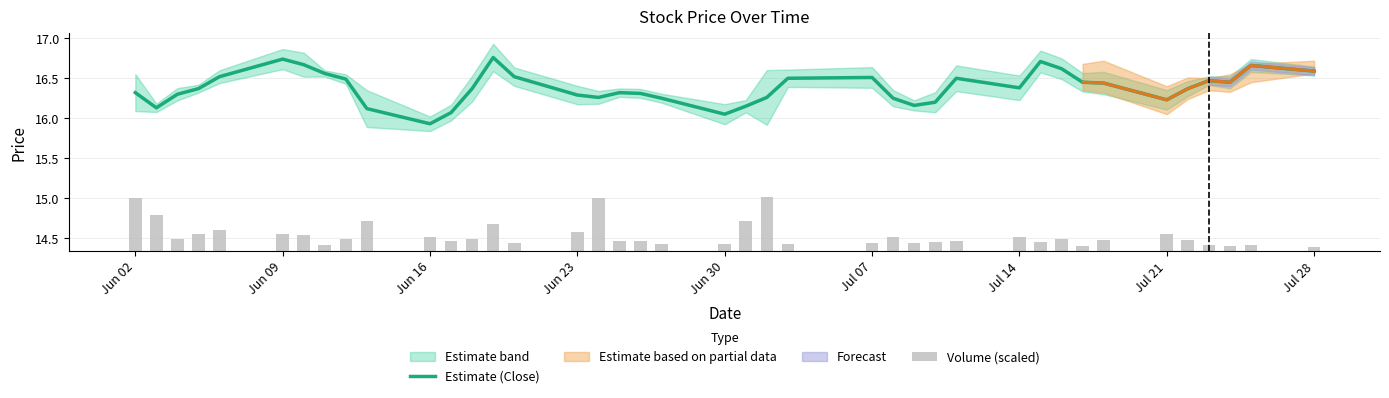

At which label does Estimate (Close) first exceed 16?

Jun 02